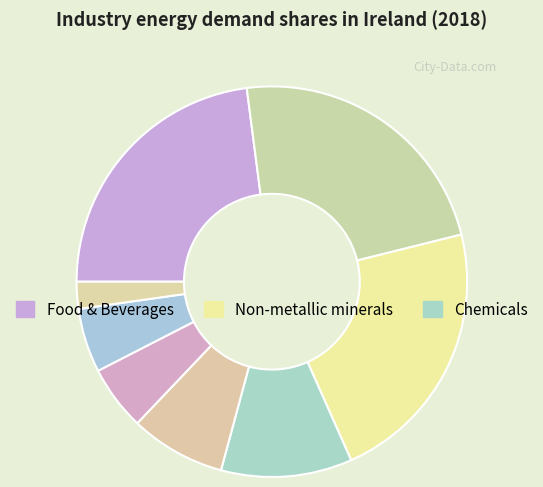

Count the number of slices in the pie.

8